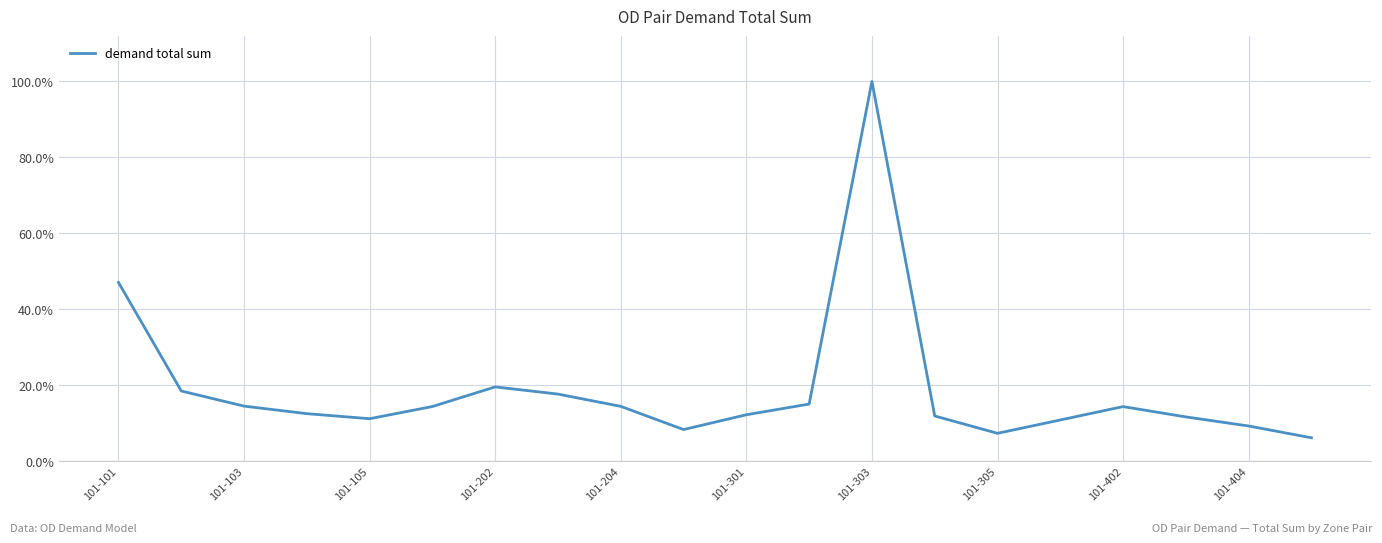

At which category does the data reach its first local peak?

101-202